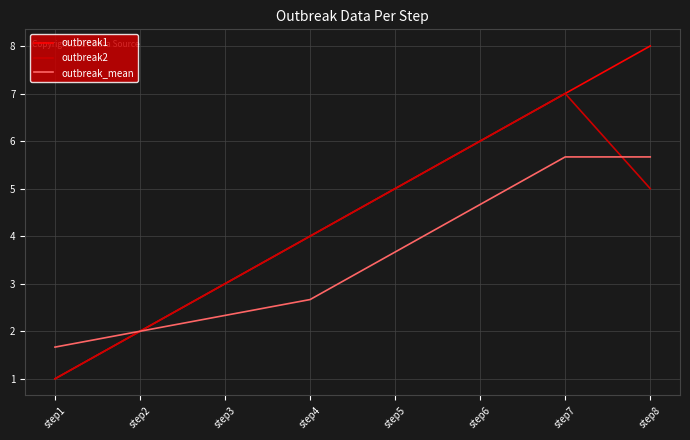

Rank the series by their average value, from lowest to highest.

outbreak_mean, outbreak2, outbreak1